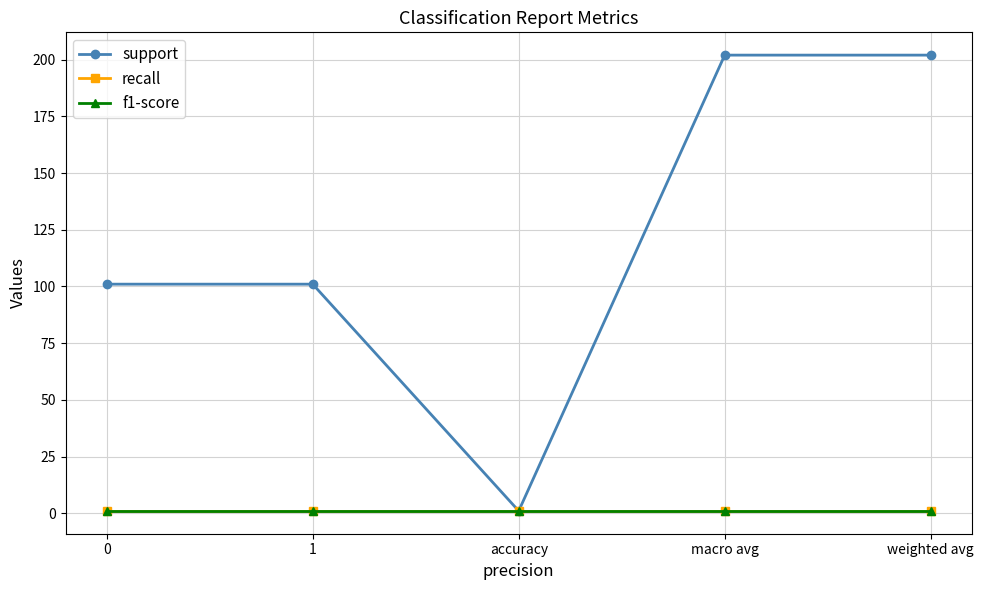

True or false: f1-score and recall intersect in this chart.

False